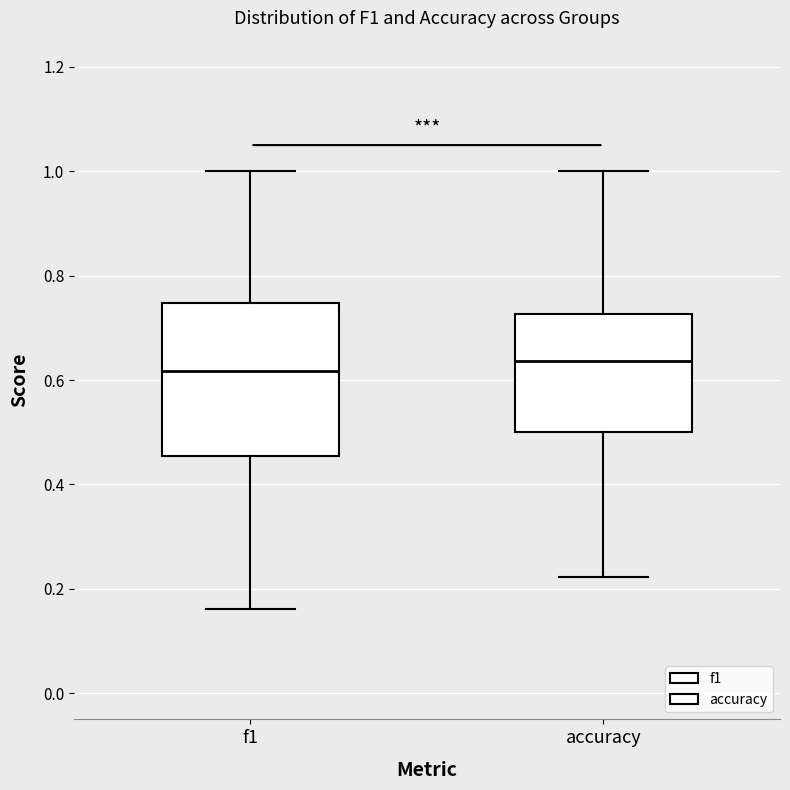

Which box is the tallest, from its lower edge to its upper edge?

f1